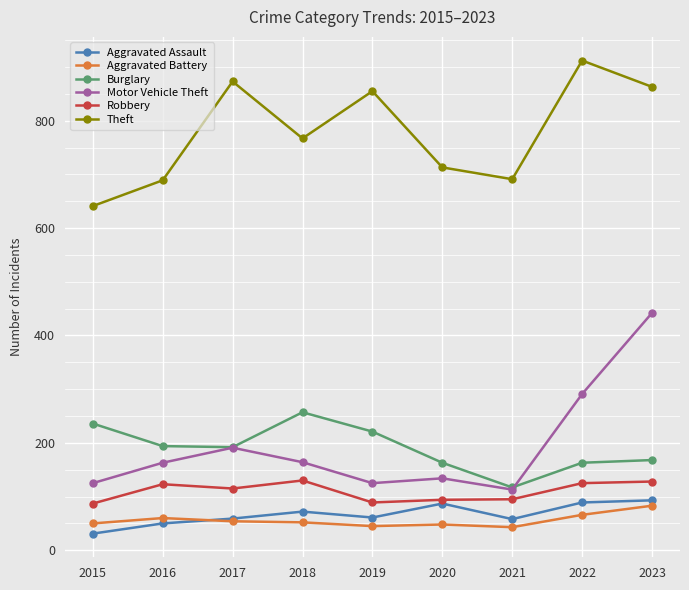

True or false: Aggravated Assault has more than 0 interior local peaks.

True